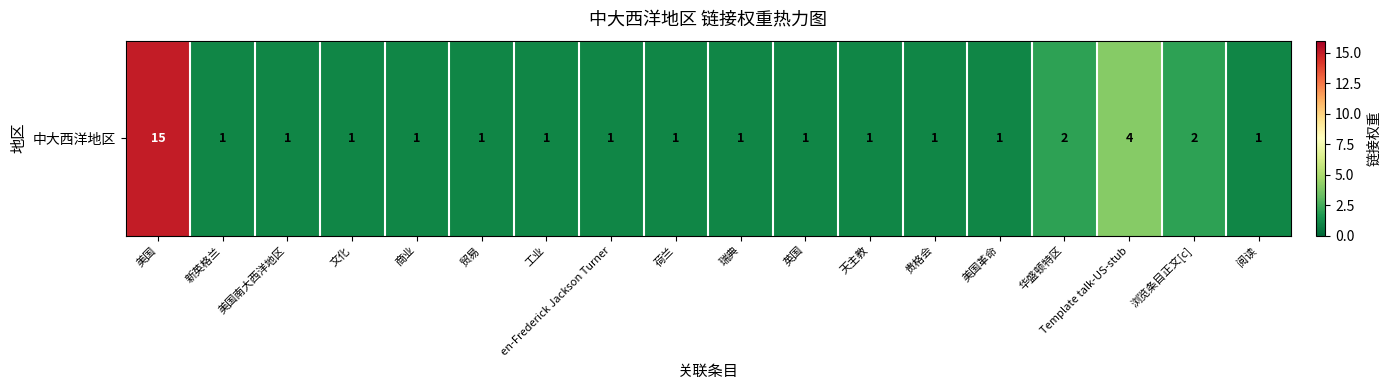

Rank the categories by value from highest to lowest.

美国, Template talk-US-stub, 华盛顿特区, 浏览条目正文[c], 新英格兰, 美国南大西洋地区, 文化, 商业, 贸易, 工业, en-Frederick Jackson Turner, 荷兰, 瑞典, 英国, 天主教, 贵格会, 美国革命, 阅读